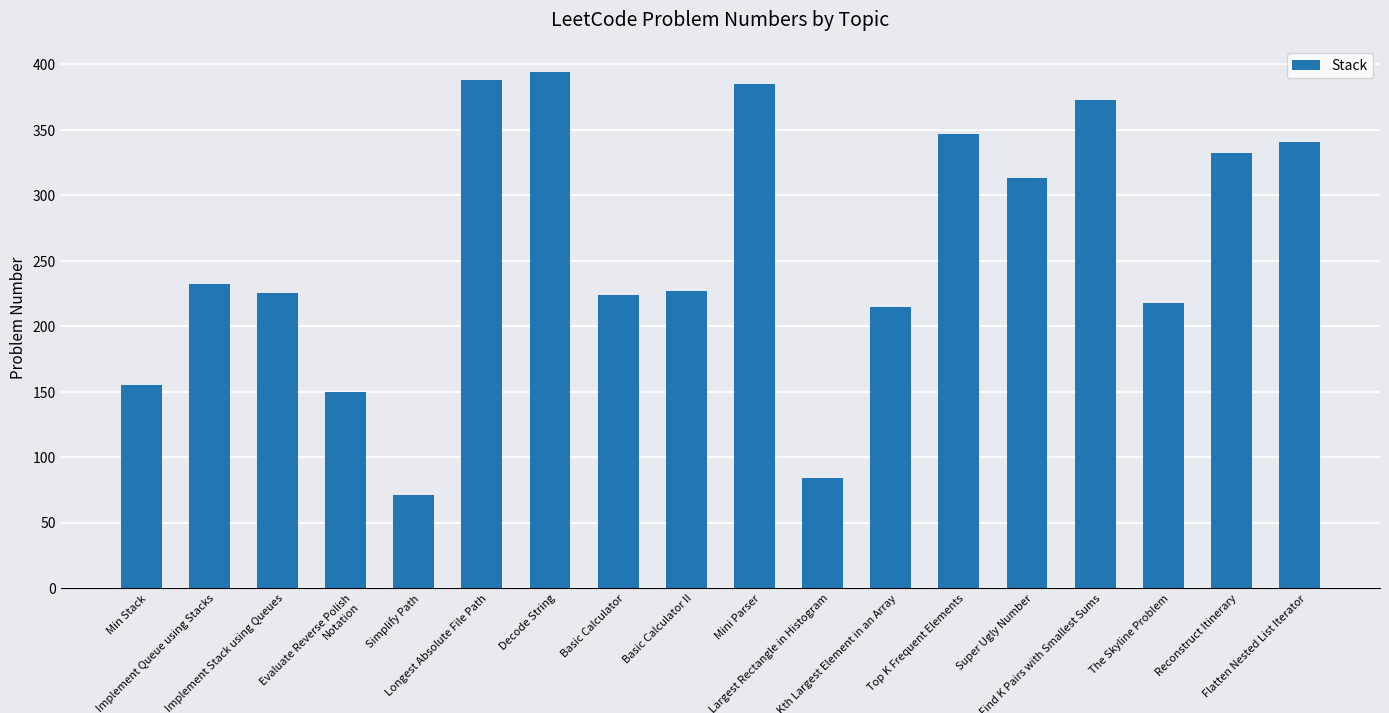

True or false: the data shows 373 at Find K Pairs with Smallest Sums.

True